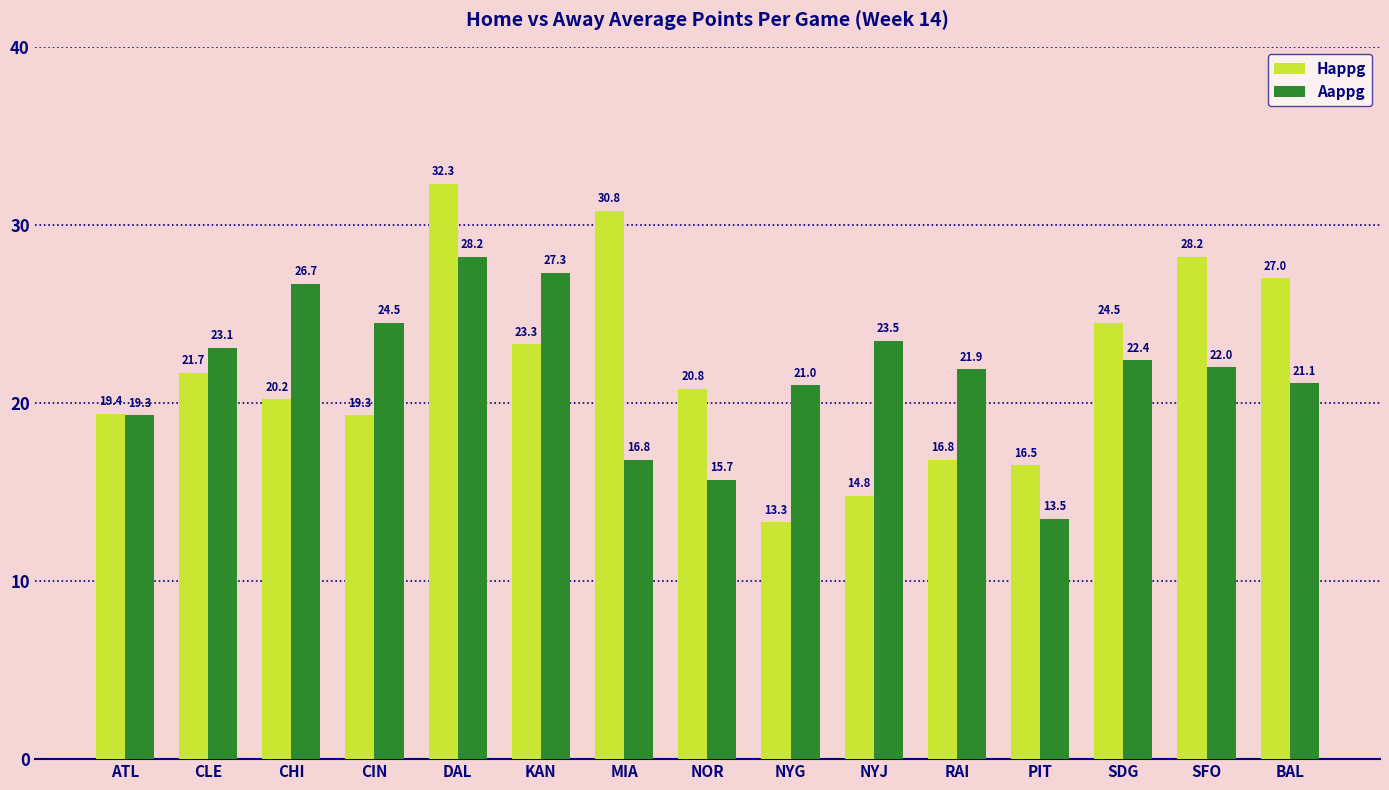

What is the difference between the highest and lowest values at RAI?

5.1